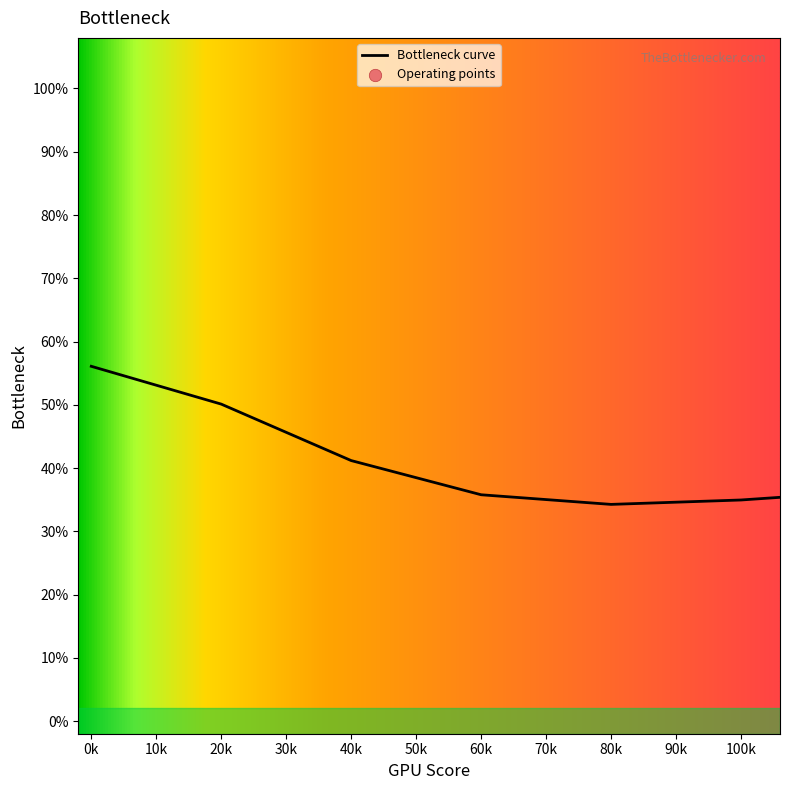

What is the greatest value displayed?

89.1